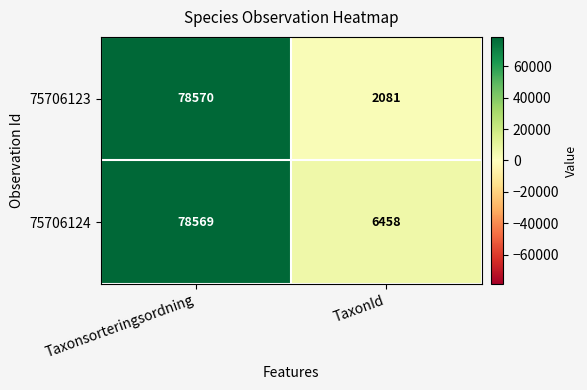

List the series in order of their overall mean, lowest first.

75706123, 75706124